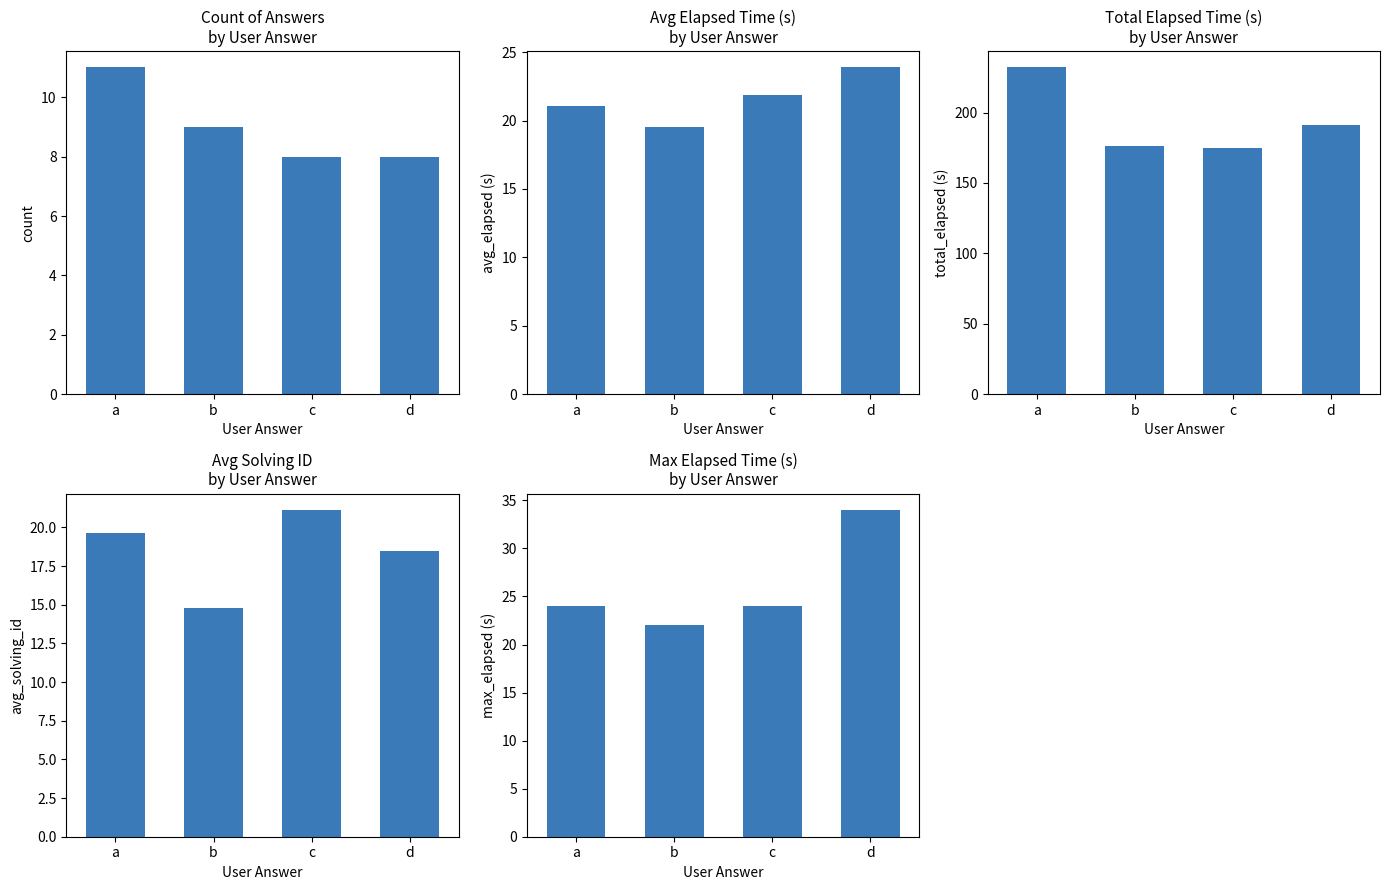

What is the greatest value displayed?

232.0